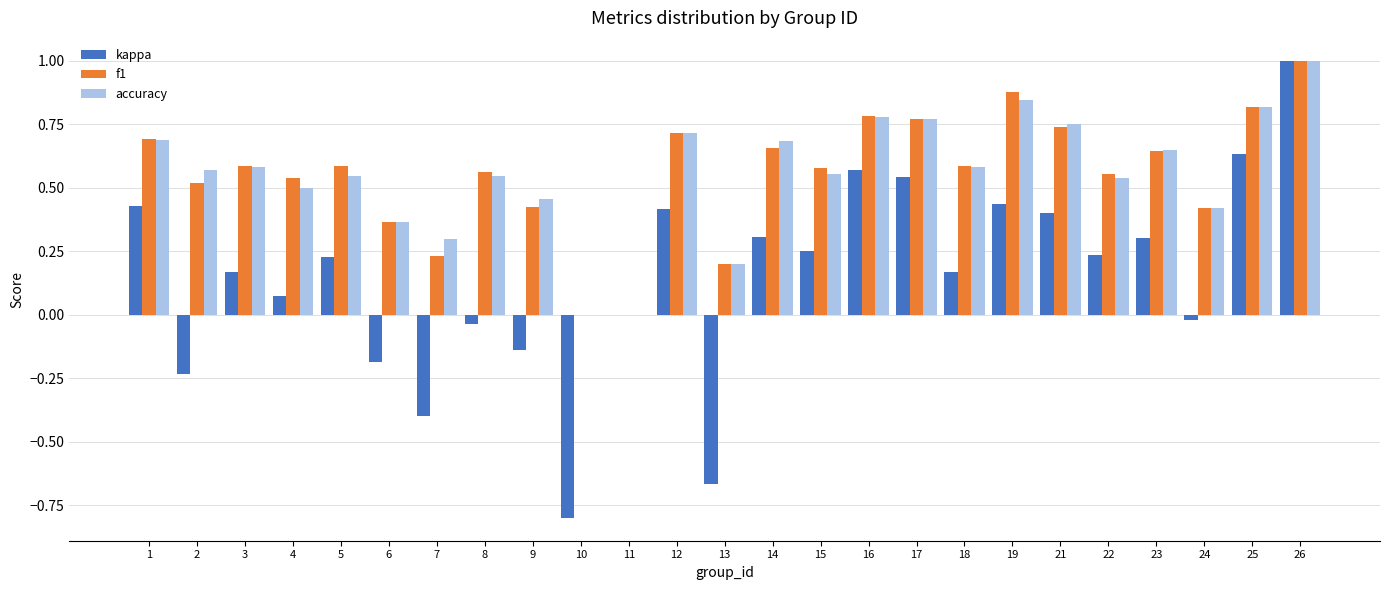

What is the sum of all f1 values?

13.8